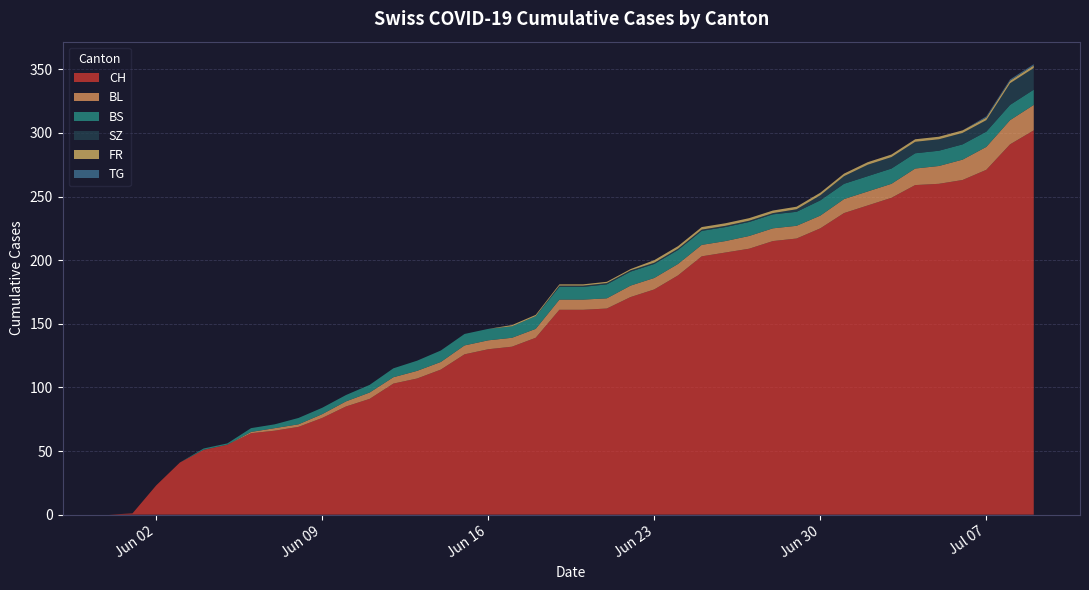

Reading left to right, what are all the values shown in this chart?

CH: 0	1	23	41	51	55	64	66	69	76	85	91	103	107	114	126	130	132	139	161	161	162	171	177	188	203	206	209	215	217	225	237	243	249	259	260	263	271	291	302
BL: 0	0	0	0	0	0	1	2	2	3	4	5	5	6	6	7	7	7	7	8	8	8	9	9	9	9	9	10	10	10	10	11	11	11	13	14	16	18	19	20
BS: 0	0	0	0	1	1	3	3	5	5	5	6	7	8	9	9	9	9	10	10	10	11	11	11	11	11	11	11	11	11	12	12	12	12	12	12	12	12	12	12
SZ: 0	0	0	0	0	0	0	0	0	0	0	0	0	0	0	0	0	0	0	1	1	1	1	1	1	1	1	1	1	2	4	6	9	9	9	9	9	9	17	17
FR: 0	0	0	0	0	0	0	0	0	0	0	0	0	0	0	0	0	1	1	1	1	1	1	2	2	2	2	2	2	2	2	2	2	2	2	2	2	2	2	2
TG: 0	0	0	0	0	0	0	0	0	0	0	0	0	0	0	0	0	0	0	0	0	0	0	0	0	0	0	0	0	0	0	0	0	0	0	0	0	1	1	1